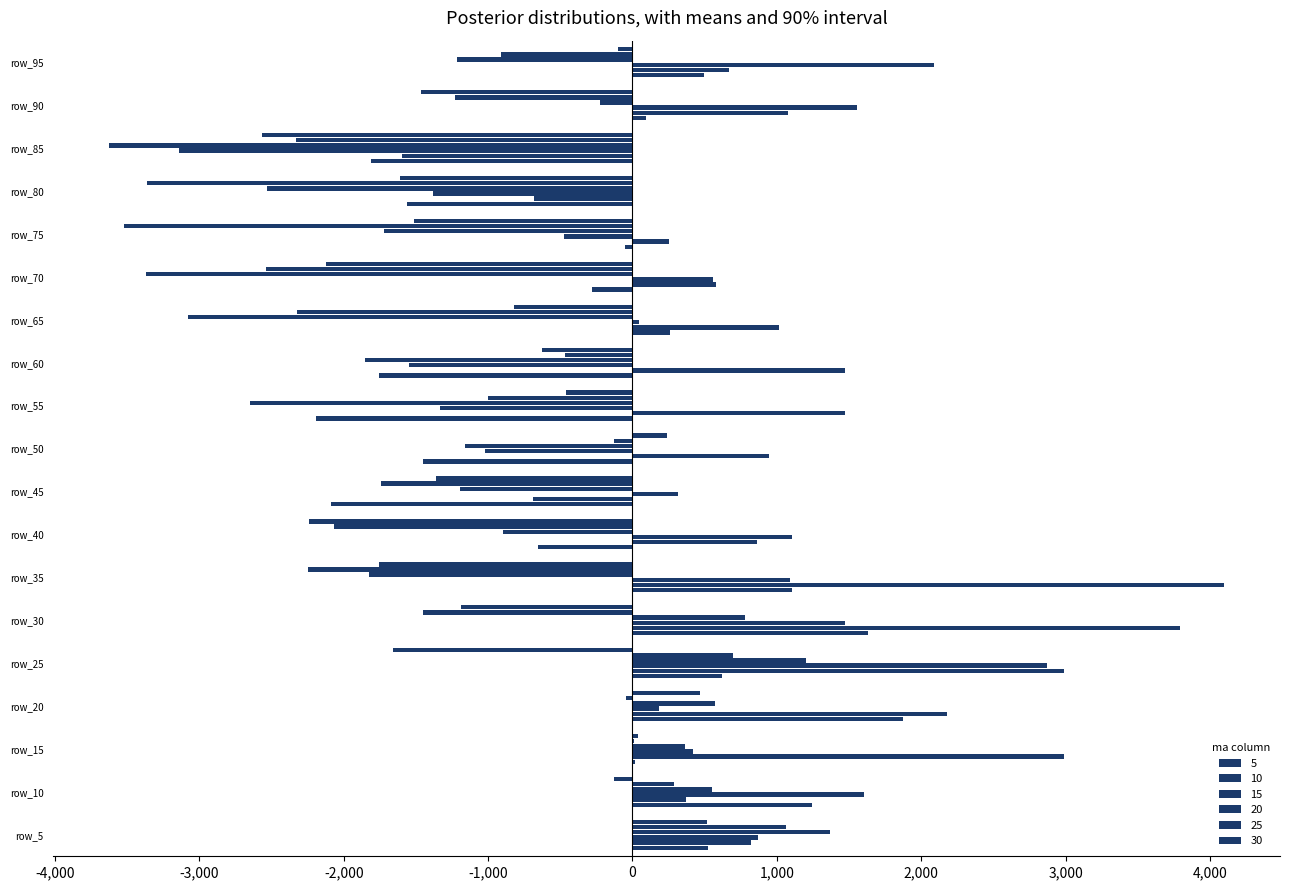

How many categories are shown in the chart?

19